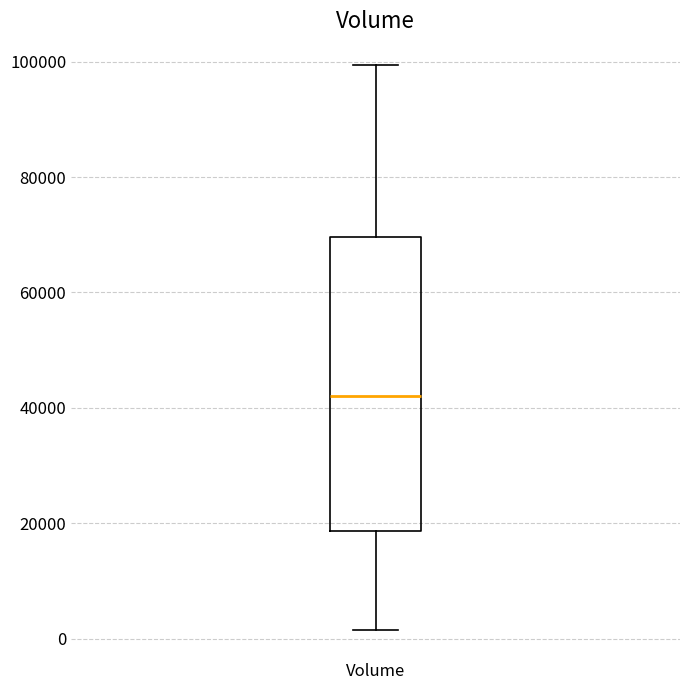

Where does the lower whisker of the box for Volume end on the y-axis? The values are not printed on the chart, so give them approximately, as read against the axis.

2000